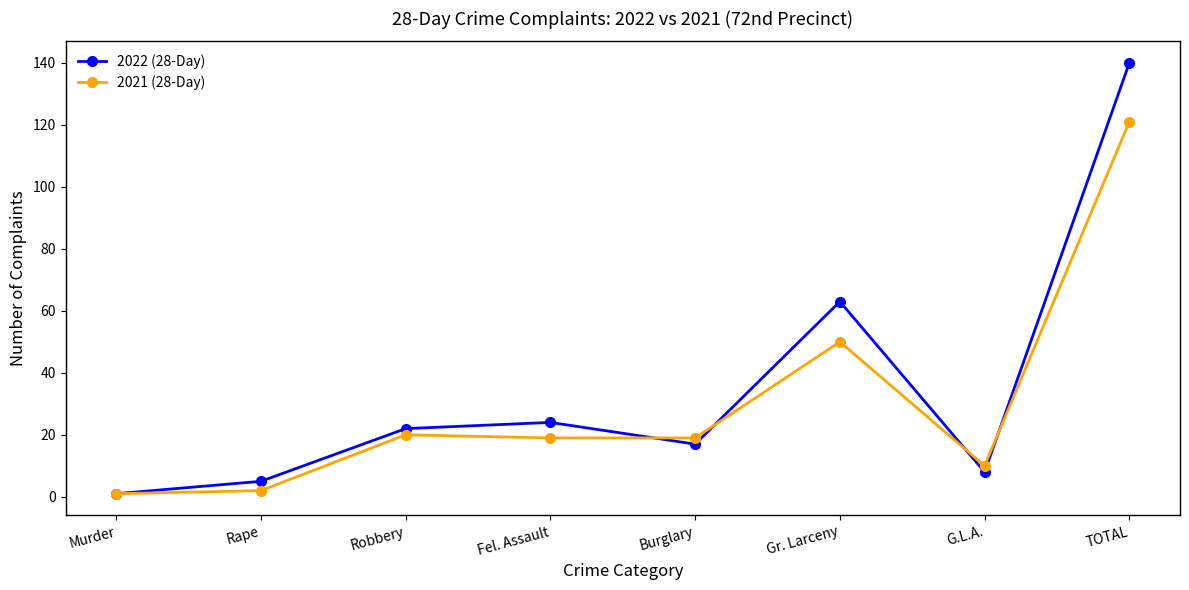

True or false: 2022 (28-Day) has more than 1 points higher than both neighbors.

True